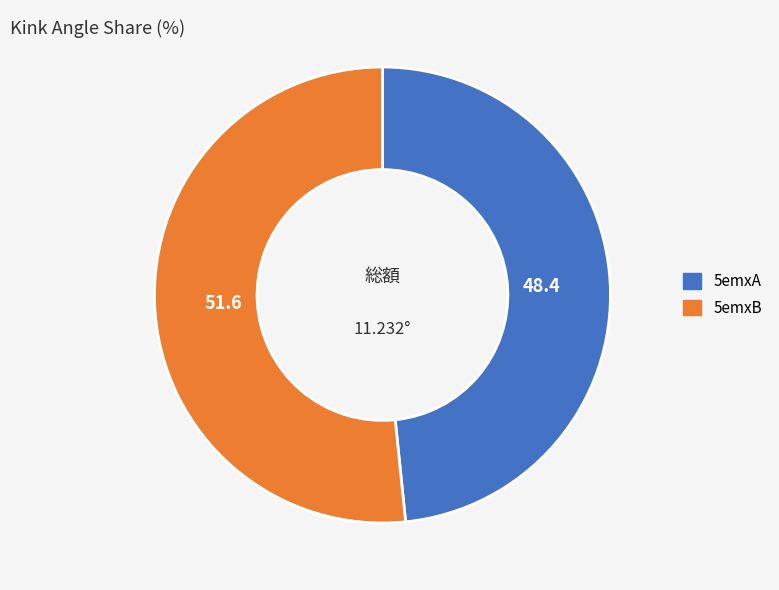

How many slices are in this pie chart?

2